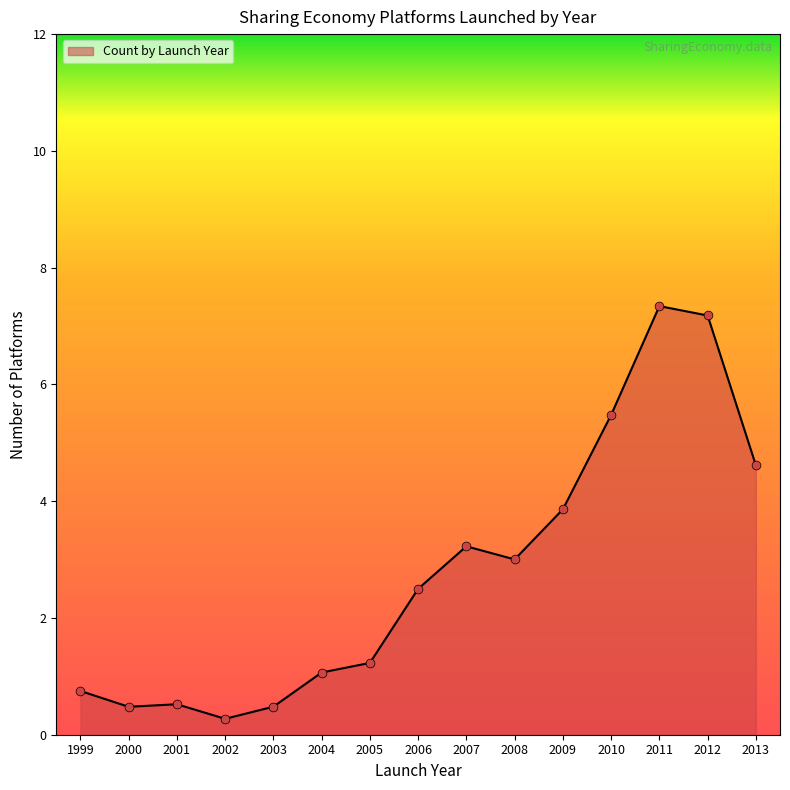

What is the change in value from 2002 to 2009?

+3.6